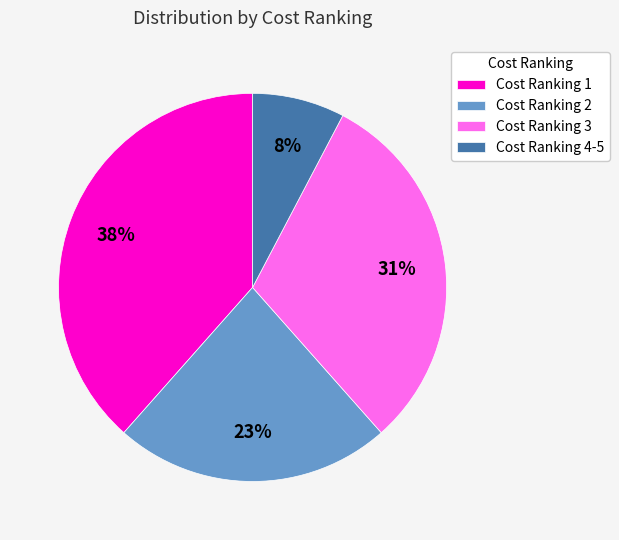

To the nearest percent, what is the average slice percentage?

25%